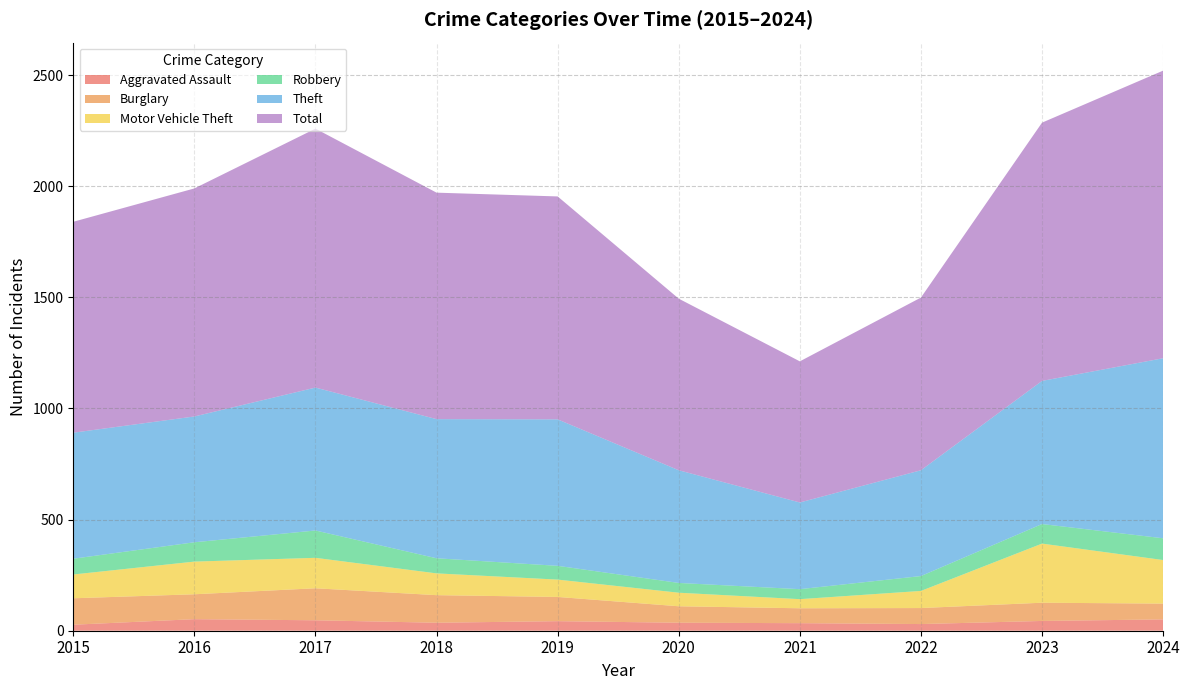

Reading left to right, what are all the values shown in this chart?

Aggravated Assault: 27	52	47	36	43	36	34	30	44	51
Burglary: 119	112	144	124	109	74	67	72	82	71
Motor Vehicle Theft: 107	147	137	98	78	61	41	77	266	196
Robbery: 71	87	123	68	62	44	45	67	88	98
Theft: 567	566	643	626	659	507	390	476	644	810
Total: 949	1026	1165	1019	1003	772	635	777	1162	1294